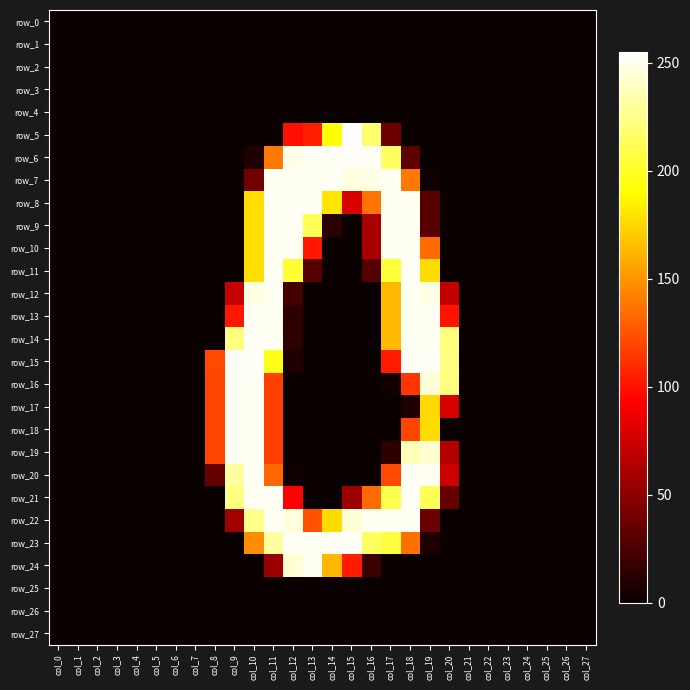

What is the spread (max minus min) of values at col_20?

223